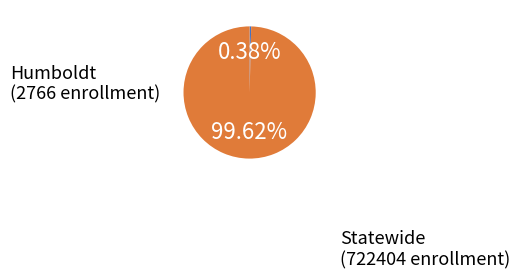

Rank the categories by value from lowest to highest.

Humboldt, Statewide